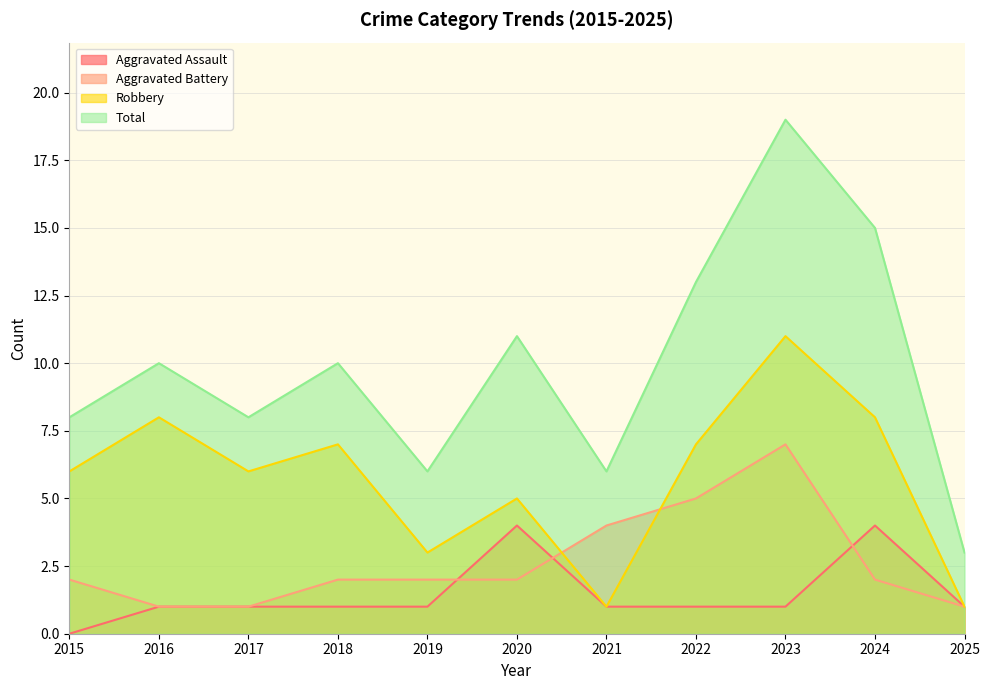

In Total, how many points are lower than both neighbors (excluding endpoints)?

3